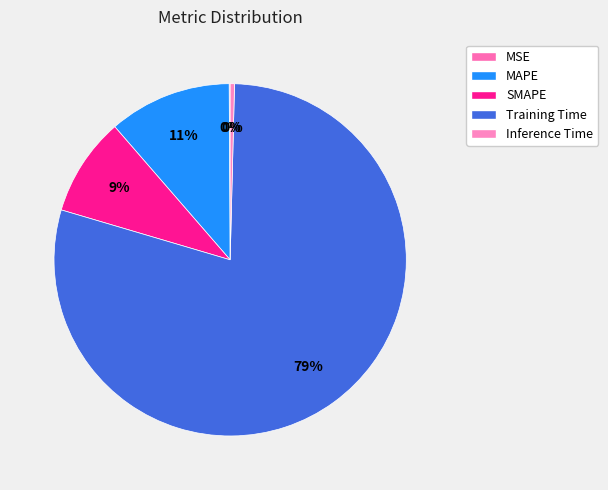

Which has a higher value, Training Time or SMAPE?

Training Time